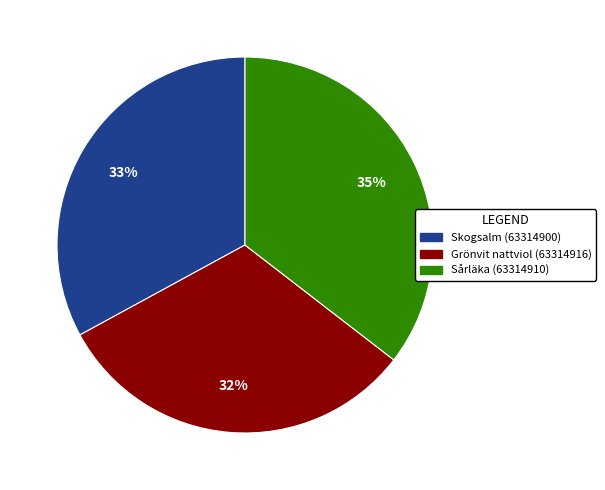

To the nearest percent, what is the combined percentage of Skogsalm (63314900) and Sårläka (63314910)?

68%